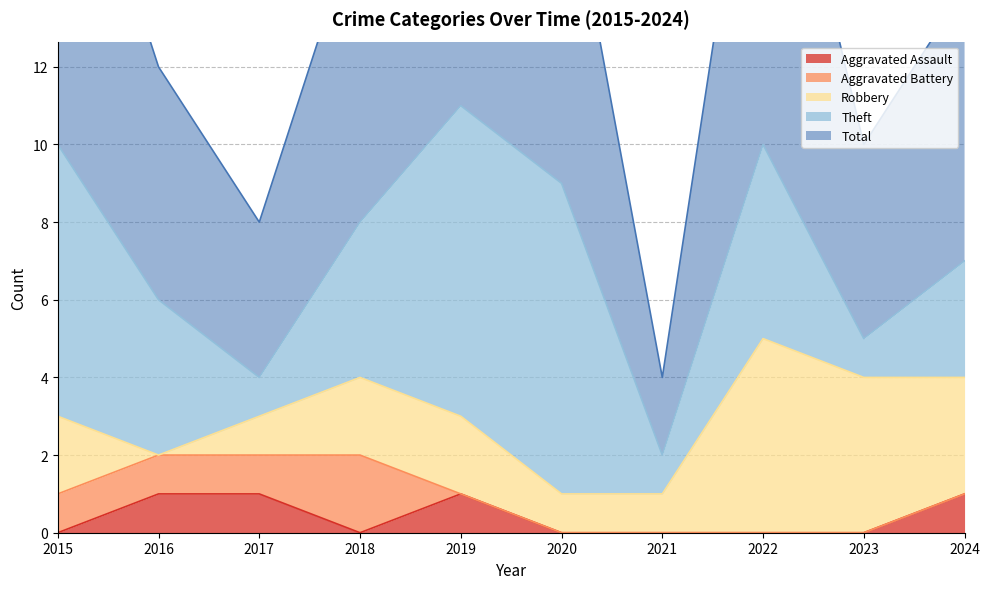

True or false: Total and Aggravated Battery intersect in this chart.

False